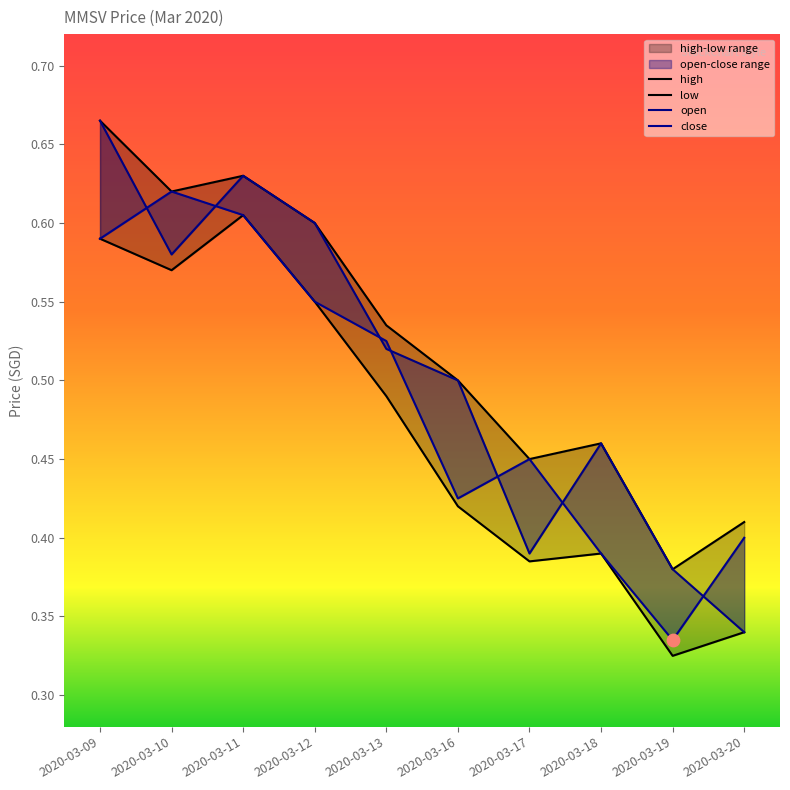

Which series has the largest Y range (max minus min)?

open